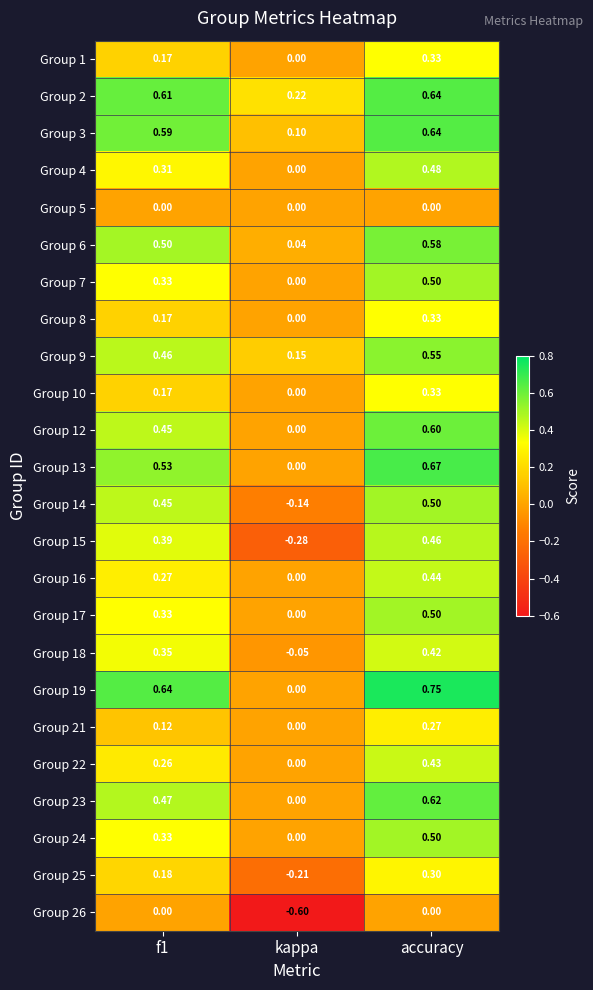

At which category is the sum across all series the highest?

accuracy